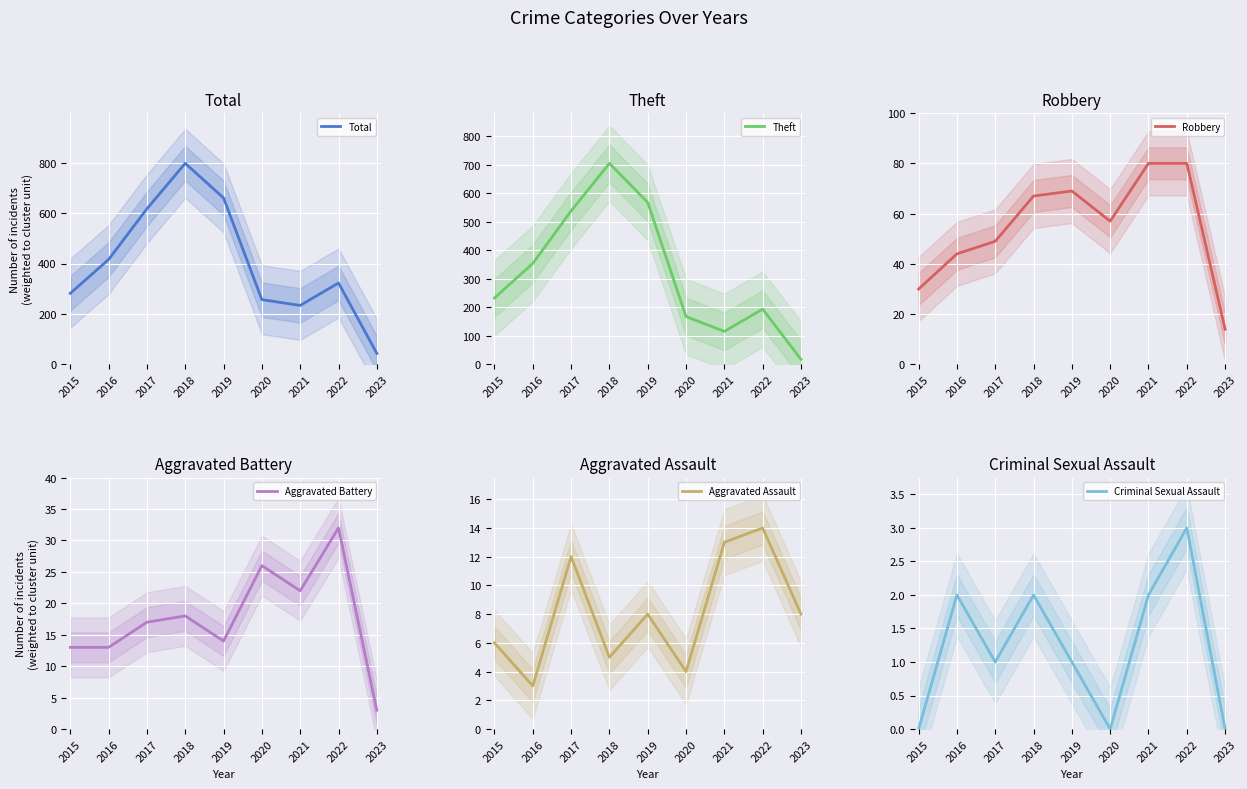

Where is Criminal Sexual Assault nearest to the value 1?

2017